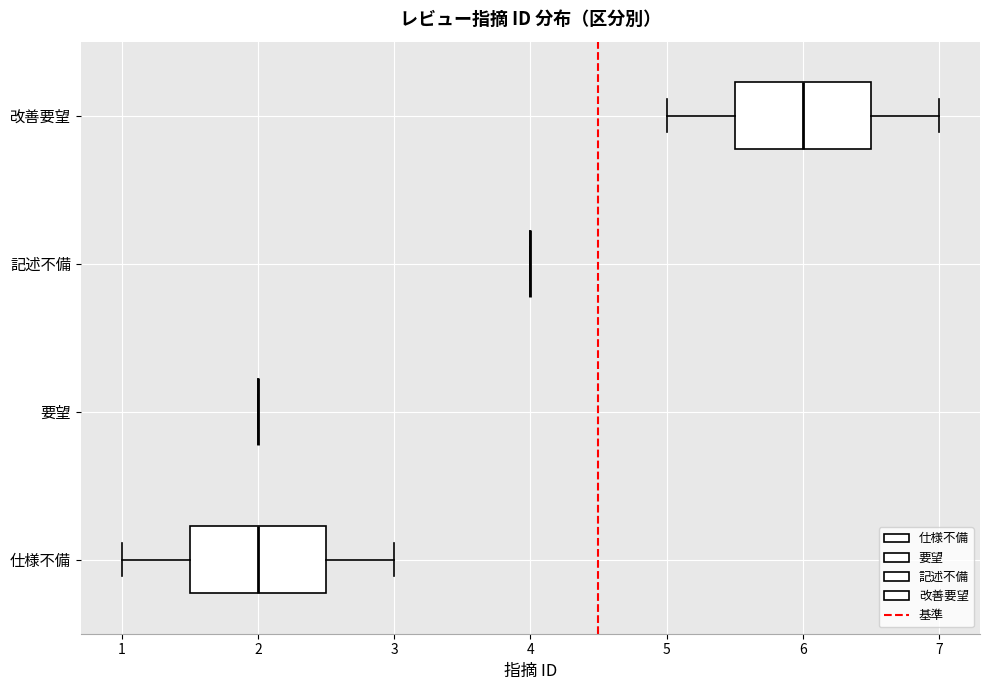

Reading bottom to top, transcribe this box plot: for each box, give where its median line is, the range the box spans, and where its two whiskers end, as read against the x-axis. The values are not printed on the chart, so give them approximately, as read against the axis.

仕様不備: median 2.0, box 1.5 to 2.5, whiskers 1.0 to 3.0
要望: box collapsed to a line at 2.0, whiskers 2.0 to 2.0
記述不備: box collapsed to a line at 4.0, whiskers 4.0 to 4.0
改善要望: median 6.0, box 5.5 to 6.5, whiskers 5.0 to 7.0